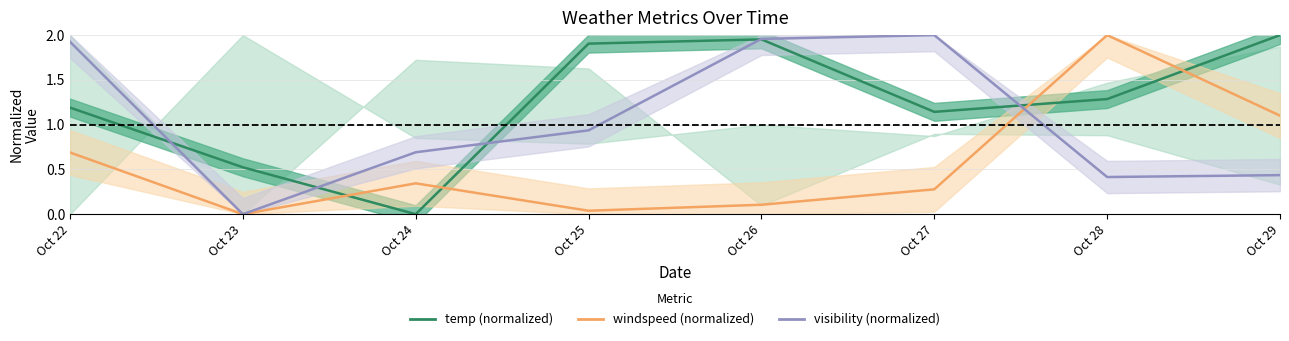

How many positive values does the visibility (normalized) series have?

7